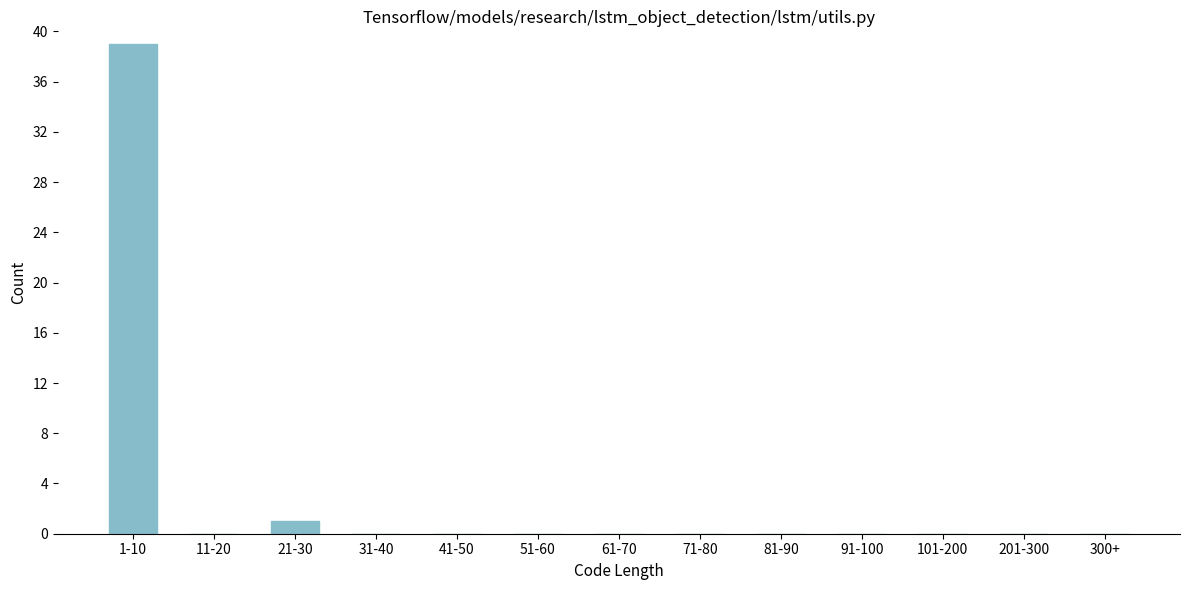

Reading right to left, what are all the values shown in this chart?

300+=0	201-300=0	101-200=0	91-100=0	81-90=0	71-80=0	61-70=0	51-60=0	41-50=0	31-40=0	21-30=1	11-20=0	1-10=39